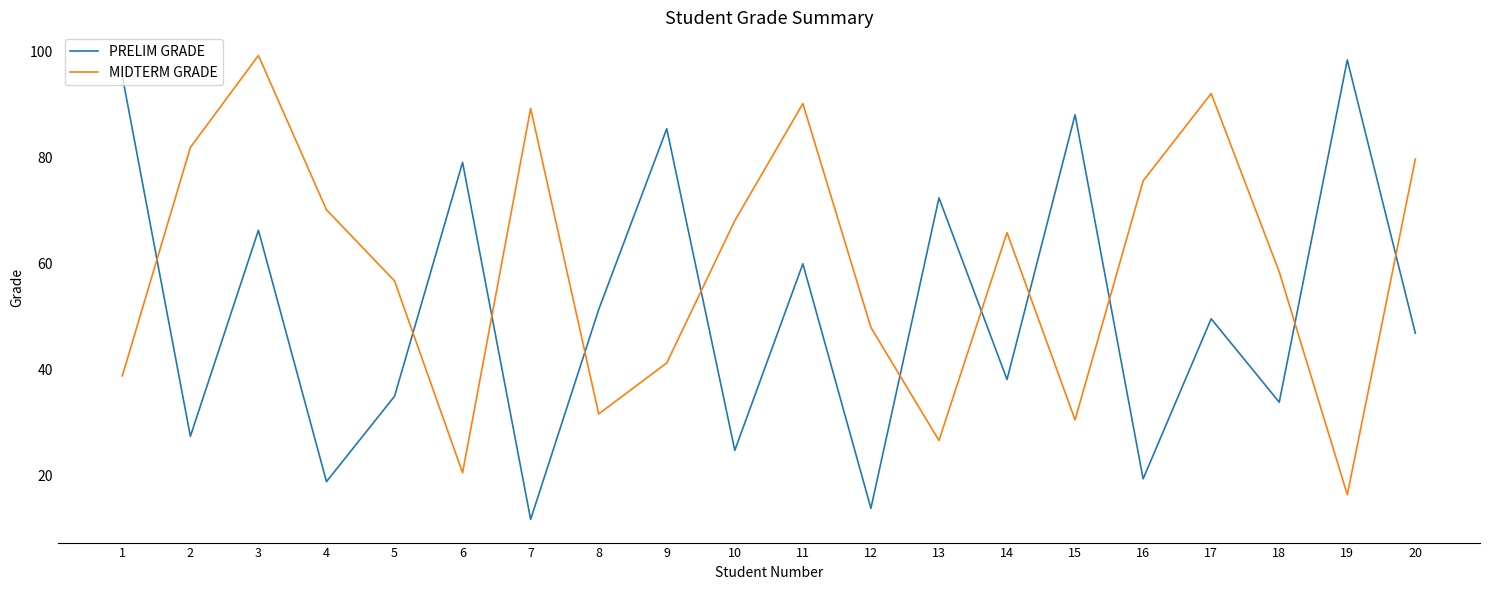

The PRELIM GRADE series shows 50.7 at 19. True or false?

False